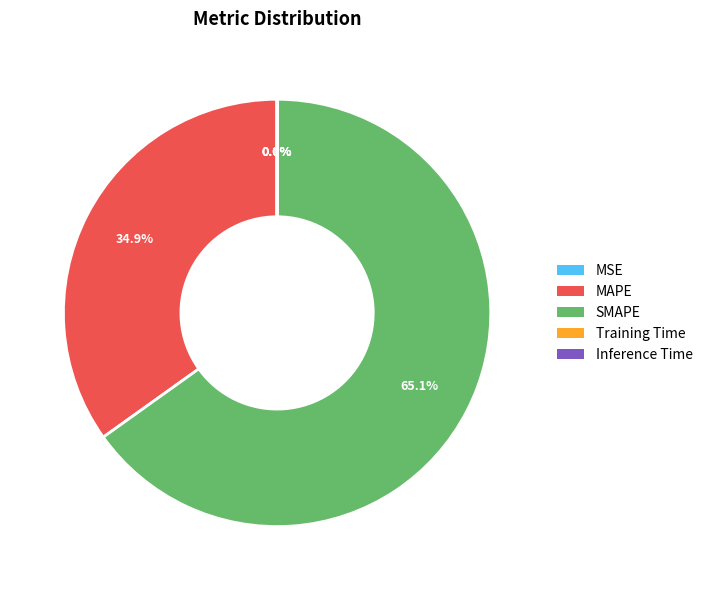

What is the total percentage of SMAPE and MAPE?

100.0%